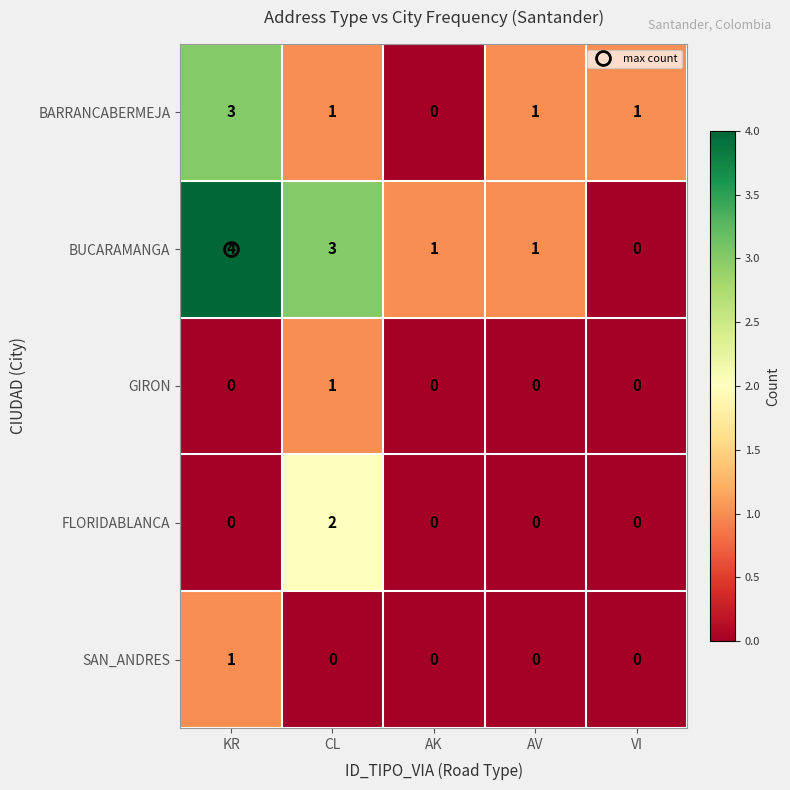

The FLORIDABLANCA series shows 0 at AV. True or false?

True